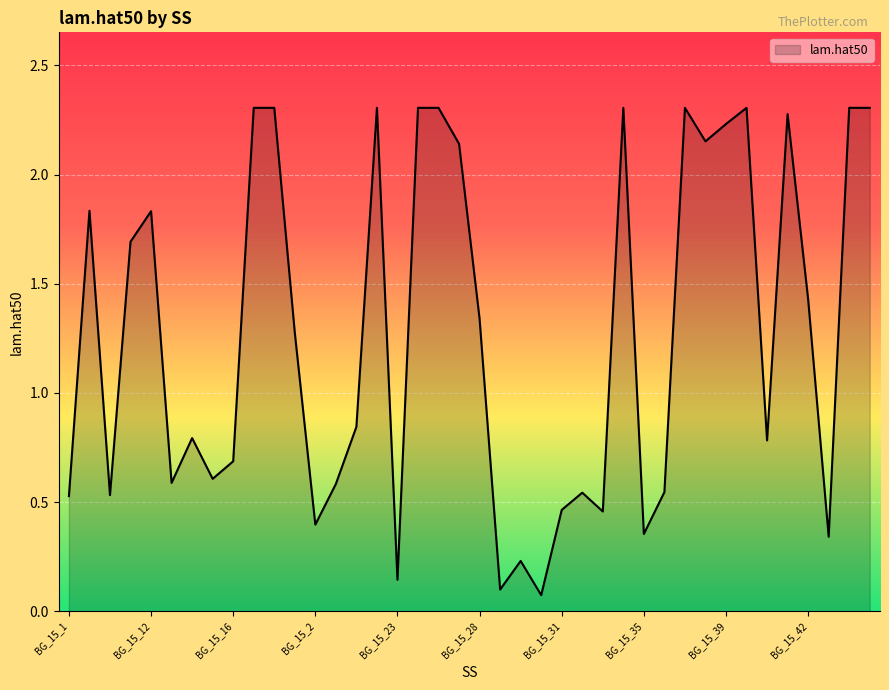

What is the greatest value displayed?

2.3